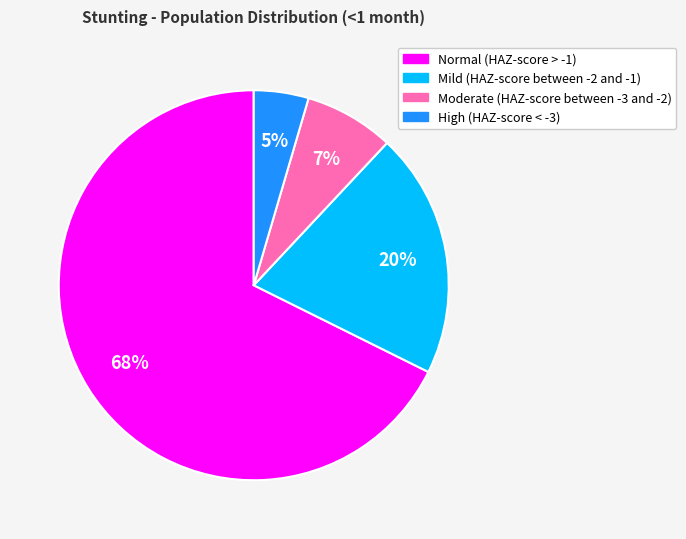

To the nearest percent, what percentage of the pie is Mild (HAZ-score between -2 and -1)?

20%